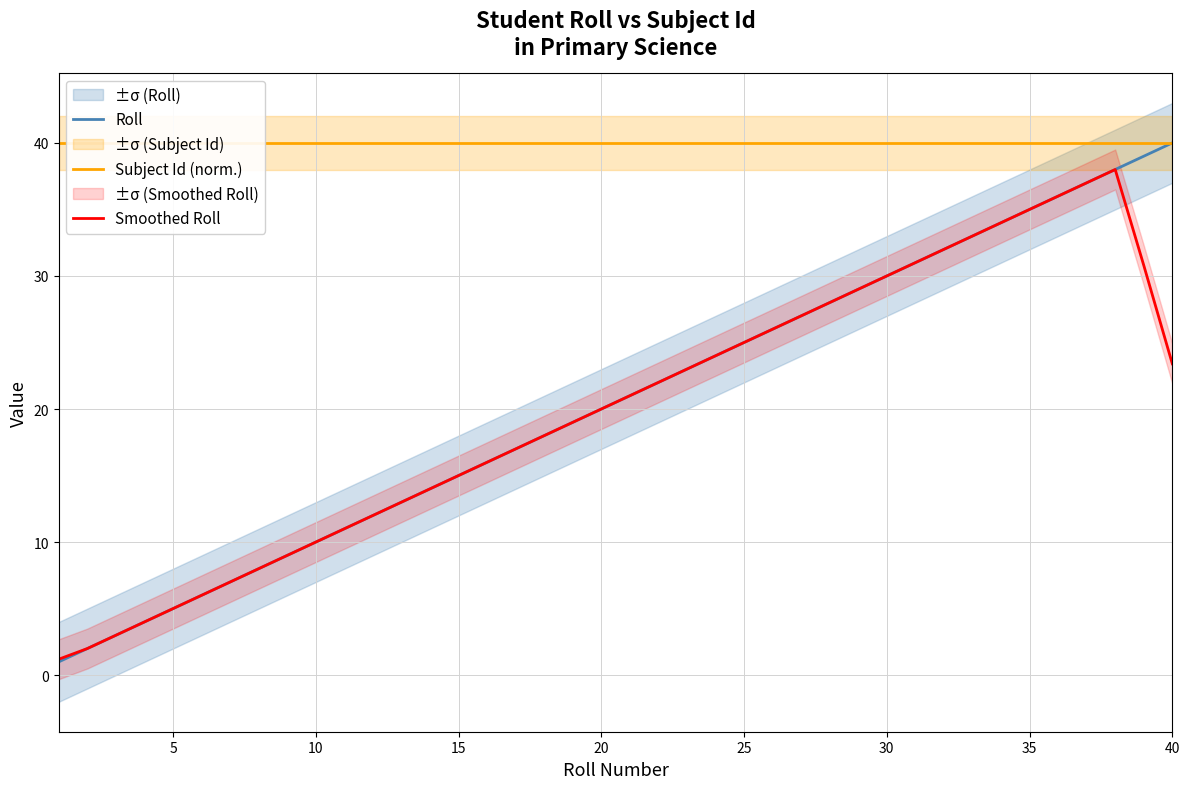

Which series has the largest total across all categories?

Subject Id (norm.)